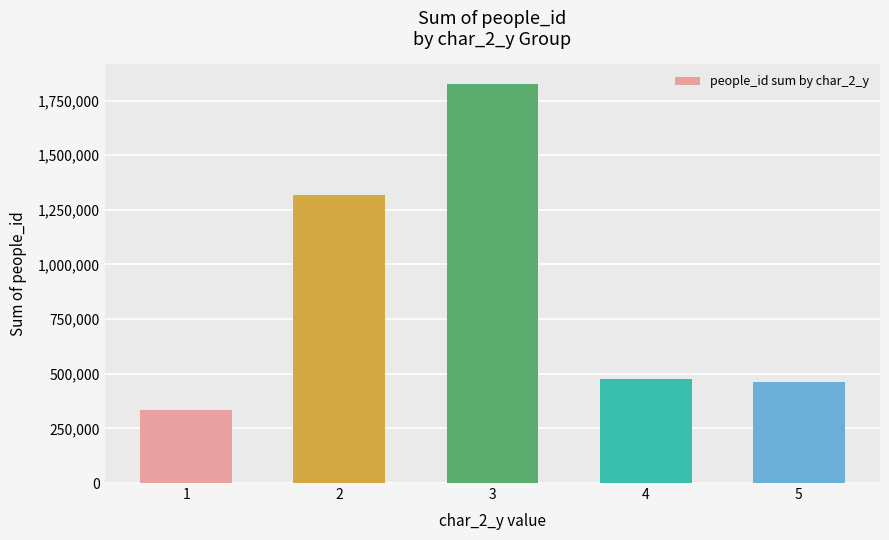

What is the average value?

883771